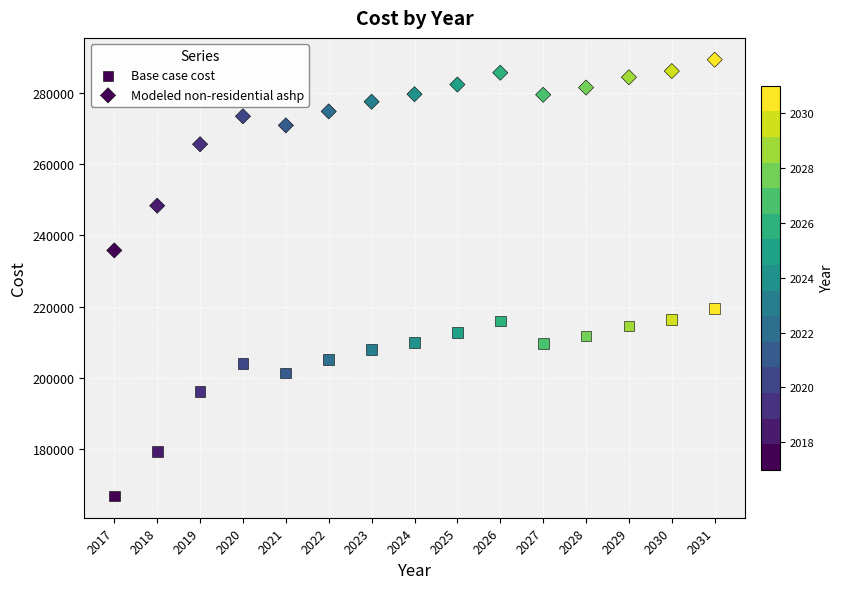

How many data points are displayed?

30